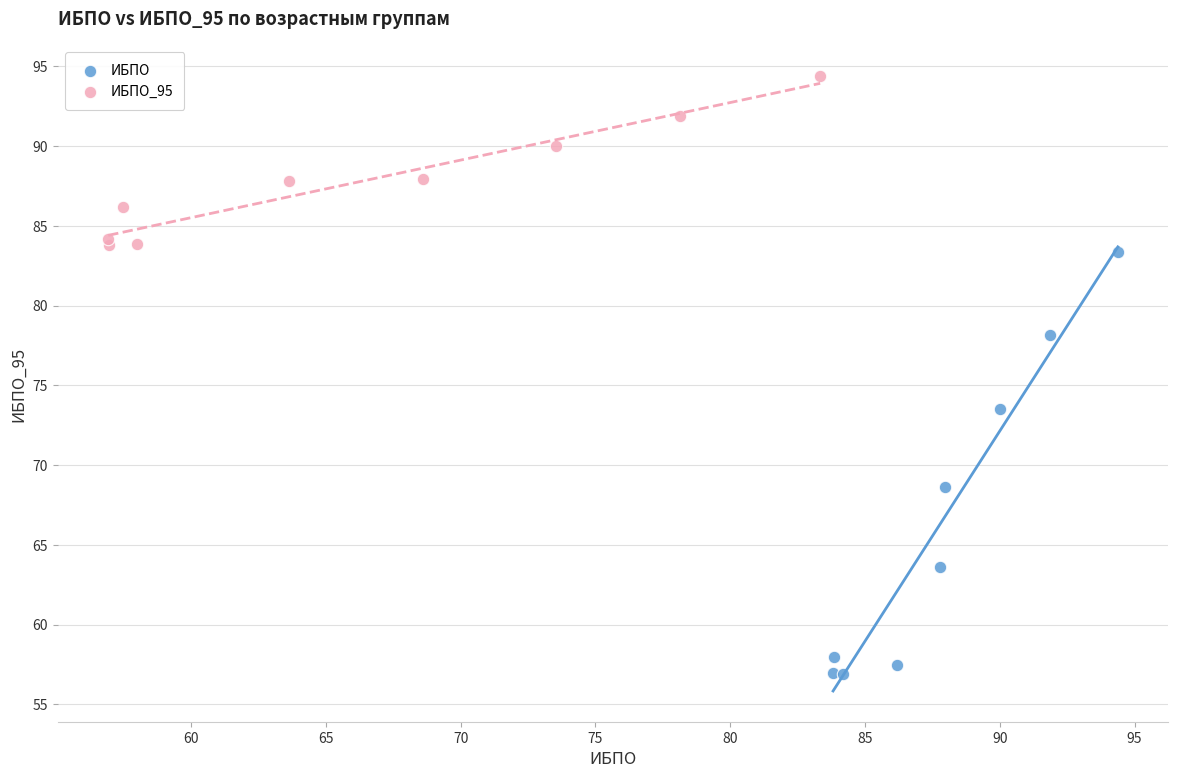

Which series has the largest Y range (max minus min)?

ИБПО